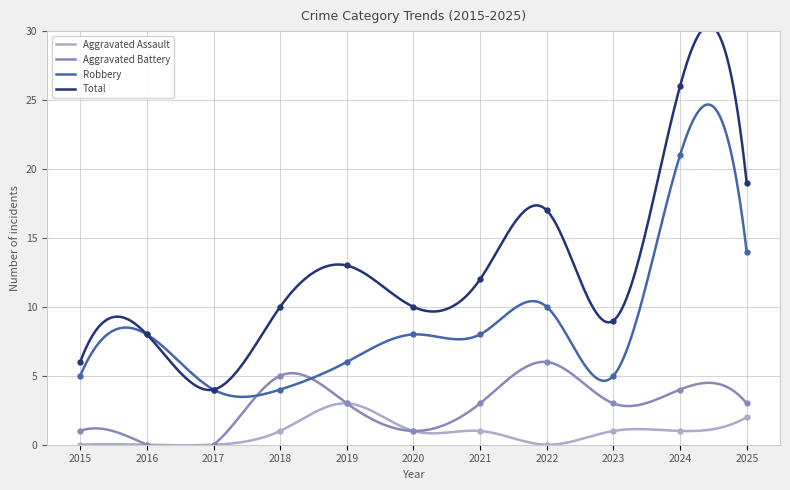

How many Aggravated Assault values are between 0 and 1?

9